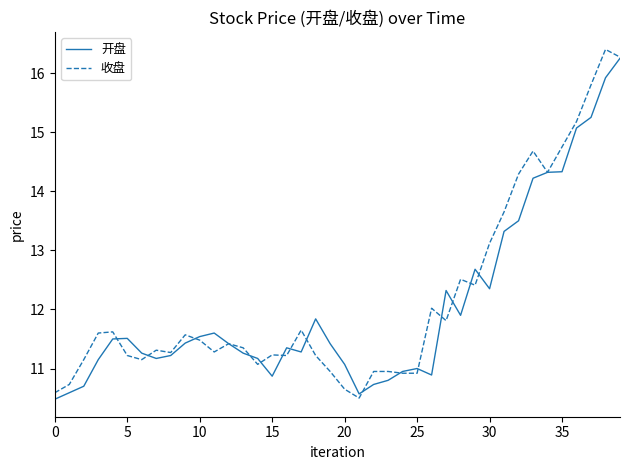

Which series has the widest spread of values?

收盘